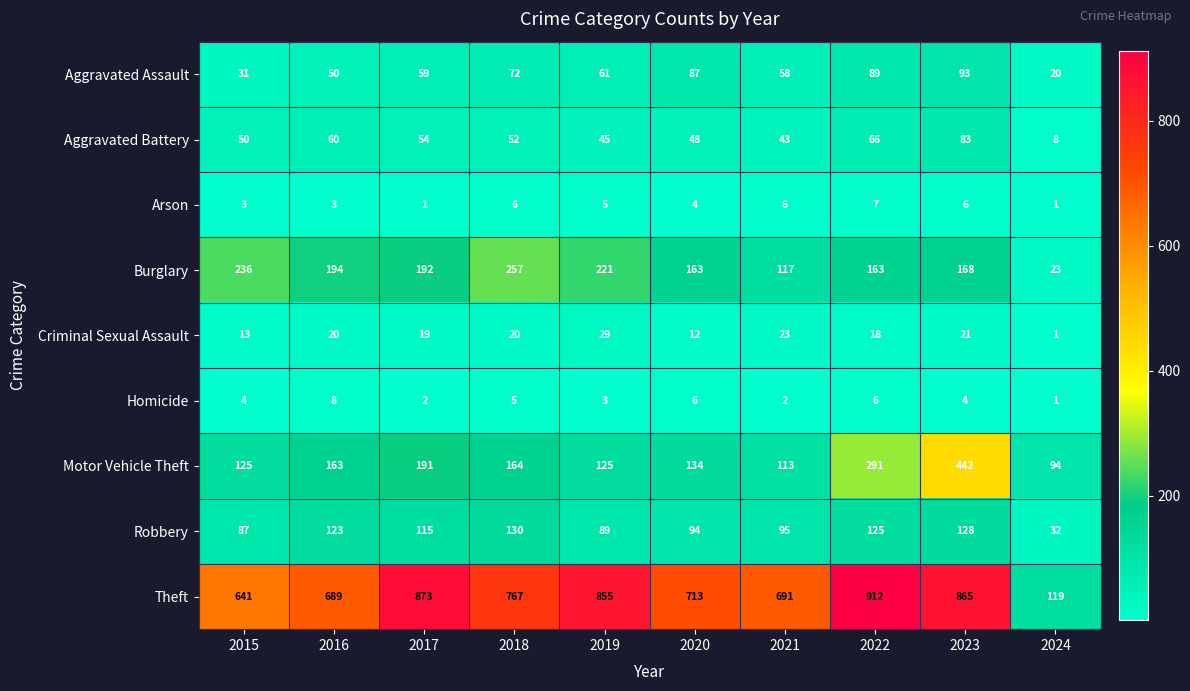

Count the number of data series in this chart.

9